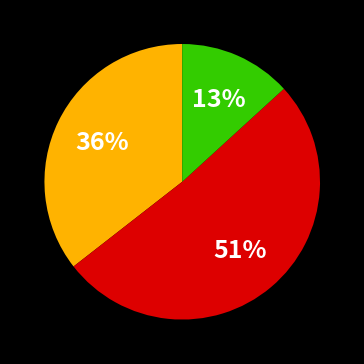

Is there a majority slice in this chart?

Yes